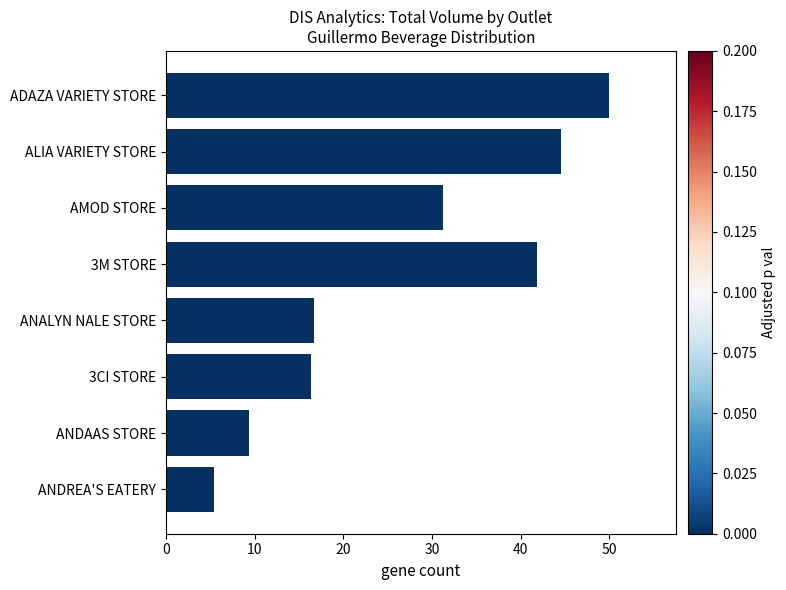

What is the maximum value shown in the chart?

50.0